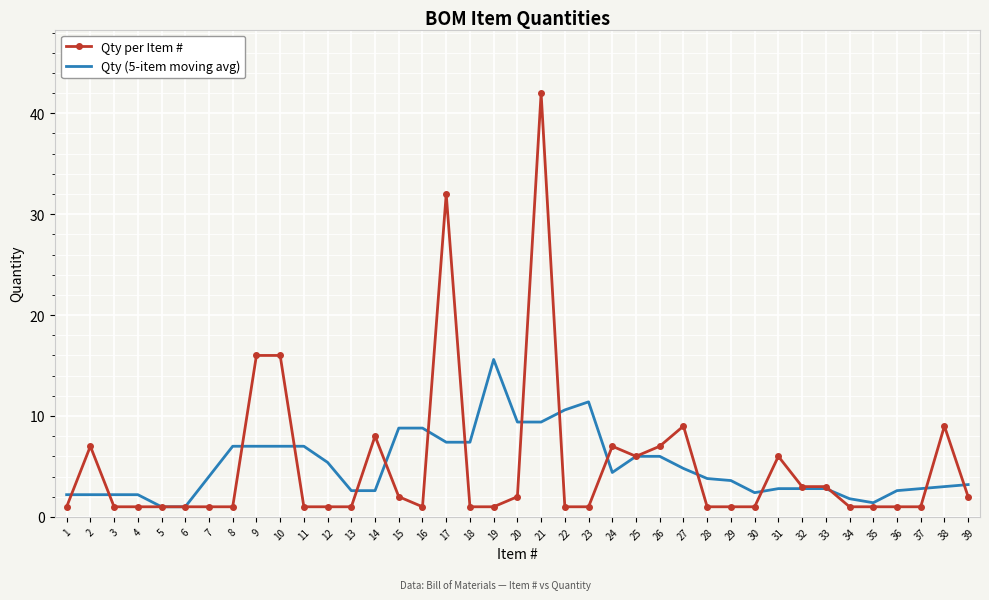

What is the average value of the Qty (5-item moving avg) series?

5.0